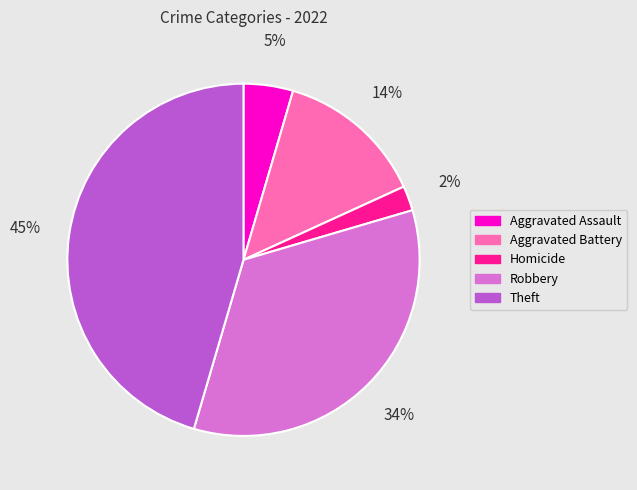

To the nearest percent, what is the average slice percentage?

20%